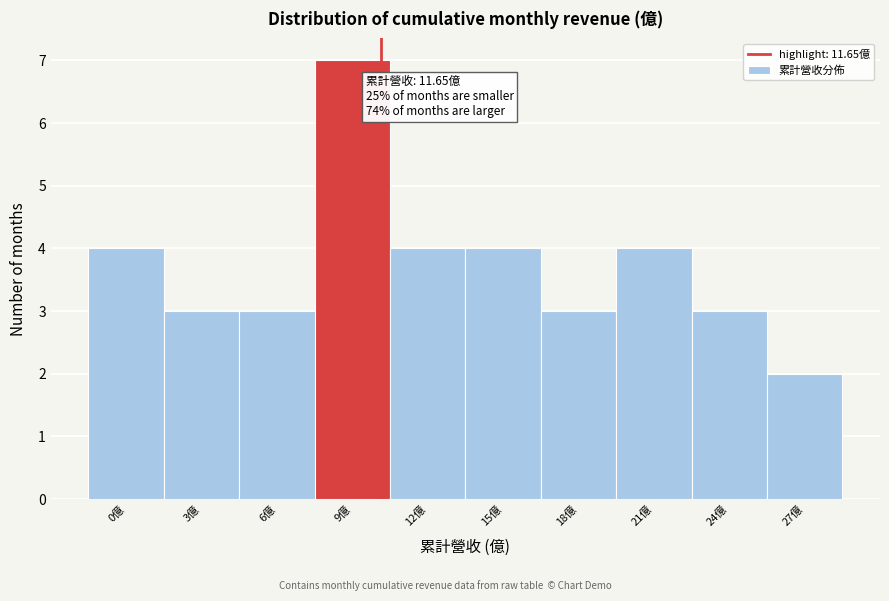

Reading left to right, list all the values displayed in this chart.

4	3	3	7	4	4	3	4	3	2